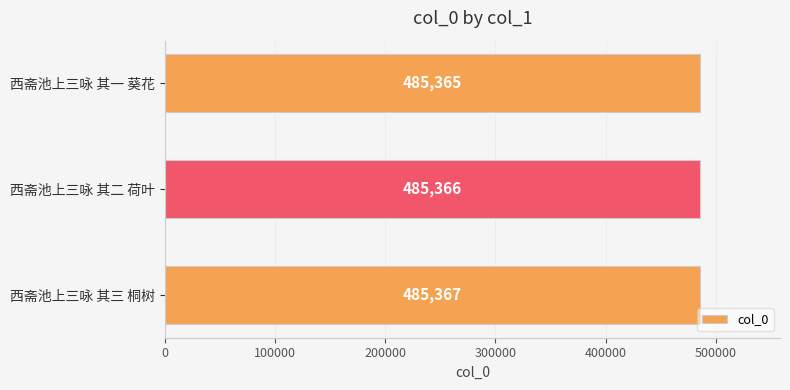

Count the values in the range 485365 to 485367.

3